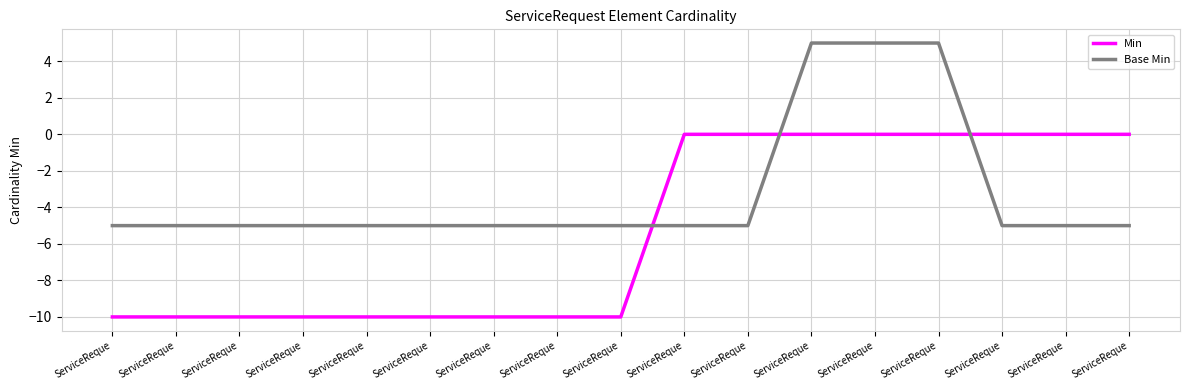

Does the chart have visible grid lines?

Yes